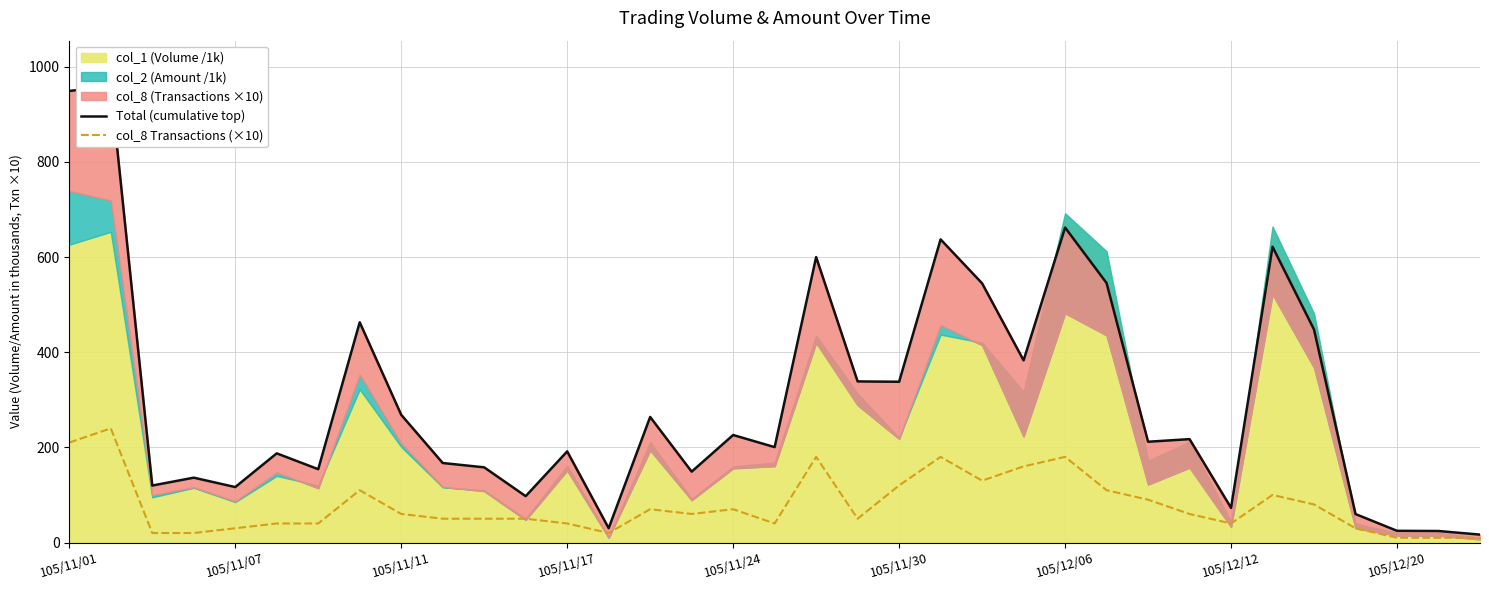

The value of col_8 Transactions (×10) at 105/12/06 is 251. True or false?

False